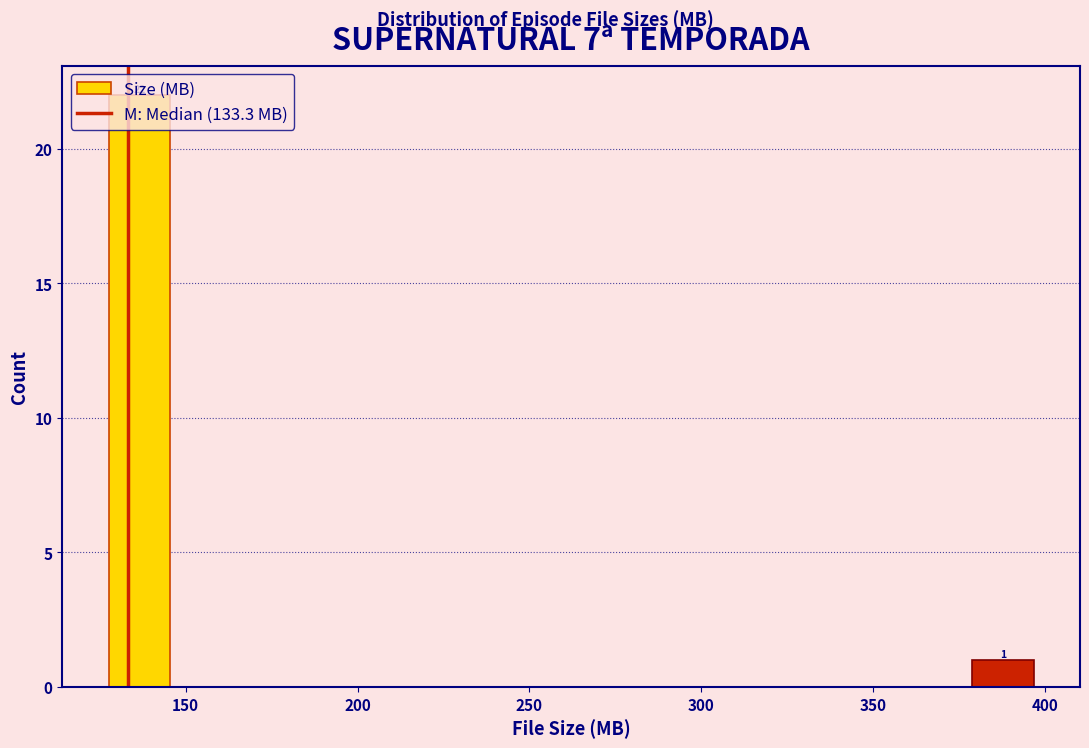

Read against the x-axis, roughly where is the centre of the tallest bar?

135